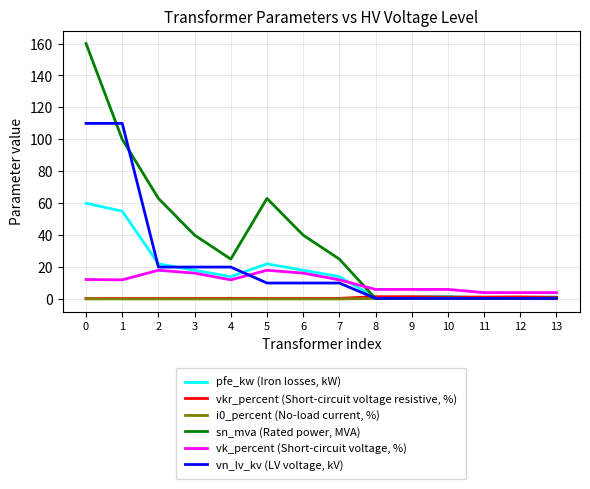

Which series has the widest spread of values?

sn_mva (Rated power, MVA)